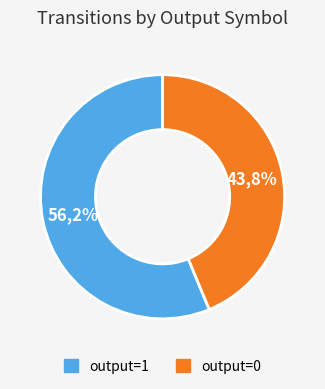

The output=1 slice represents 56% of the pie. True or false?

True